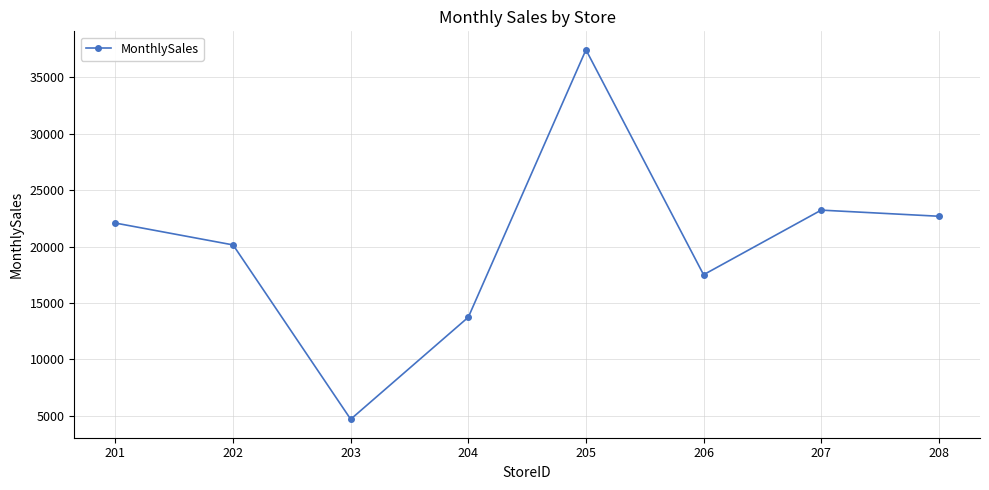

Rank the categories by value from highest to lowest.

205, 207, 208, 201, 202, 206, 204, 203